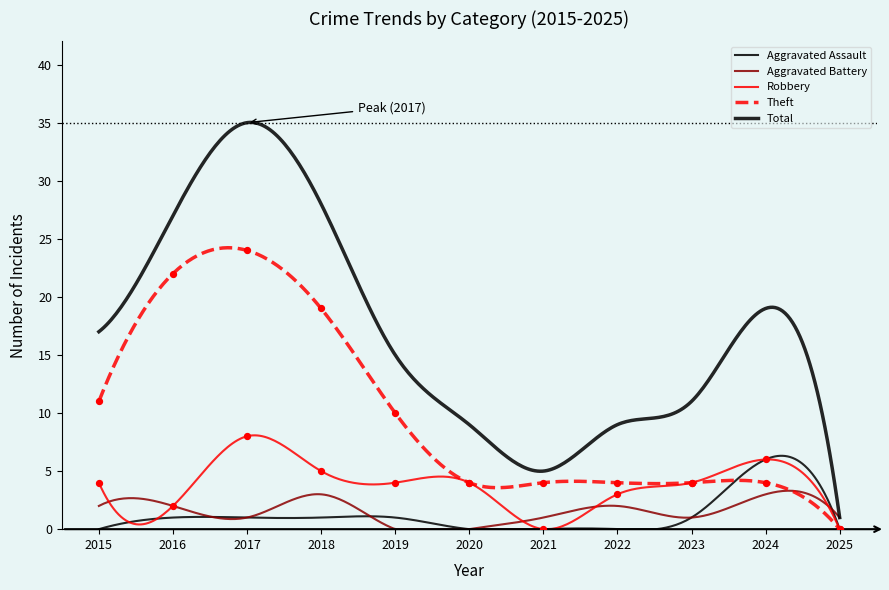

Which series has the largest total across all categories?

Total